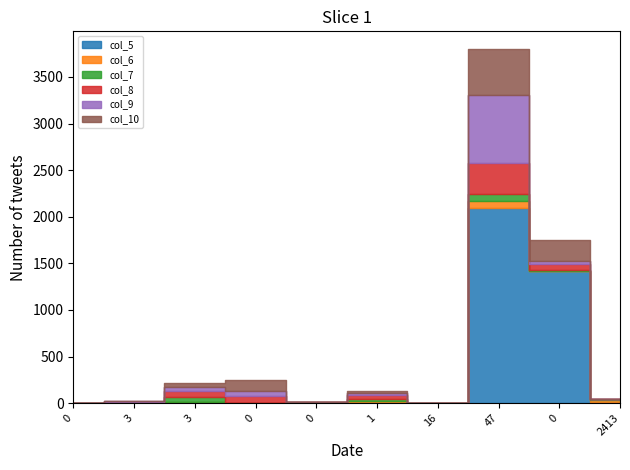

Reading left to right, transcribe all the data shown in this chart.

col_5: 0=0	3=12	3=16	0=0	0=4	1=9	16=1	47=2098	0=1416	2413=10
col_6: 0=1	3=0	3=0	0=3	0=6	1=9	16=0	47=66	0=7	2413=19
col_7: 0=4	3=0	3=46	0=1	0=0	1=28	16=0	47=83	0=9	2413=18
col_8: 0=0	3=3	3=69	0=68	0=0	1=38	16=0	47=330	0=60	2413=0
col_9: 0=0	3=5	3=43	0=53	0=0	1=22	16=0	47=726	0=38	2413=0
col_10: 0=0	3=0	3=39	0=119	0=0	1=23	16=2	47=496	0=216	2413=0